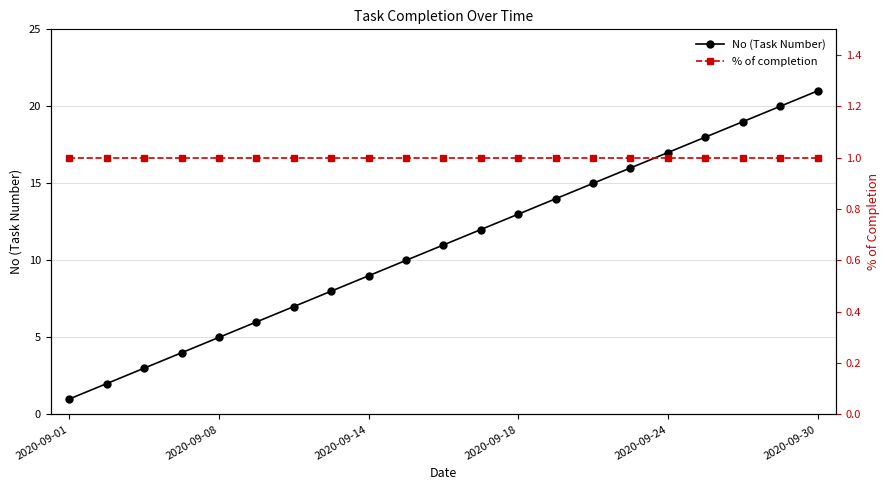

The % of completion series shows 1 at 17. True or false?

False